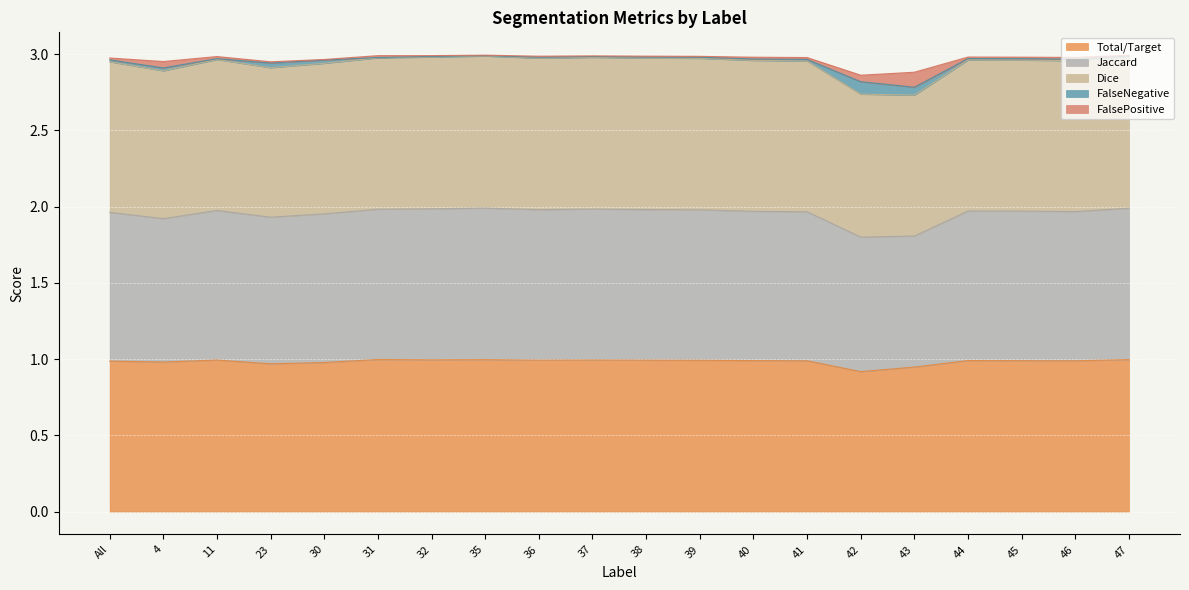

What value does the Total/Target series have at 11?

1.0